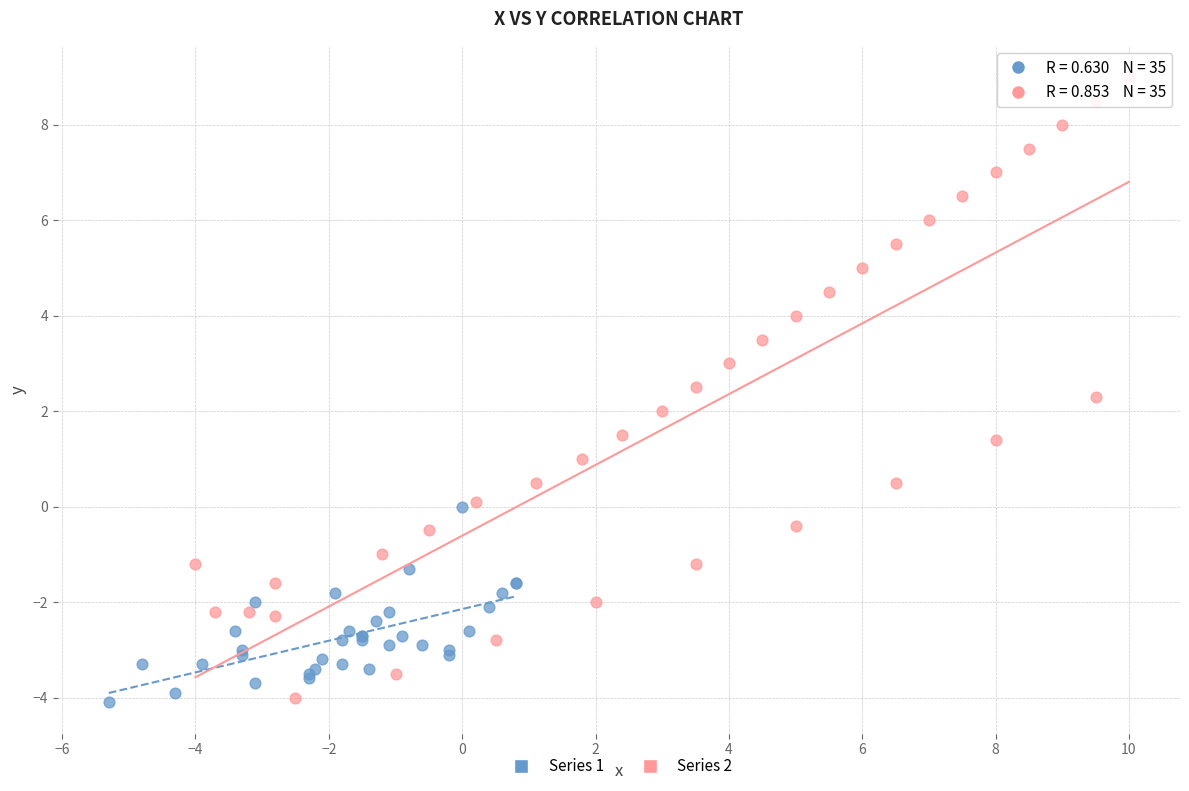

Which series reaches the maximum Y coordinate?

Series 2